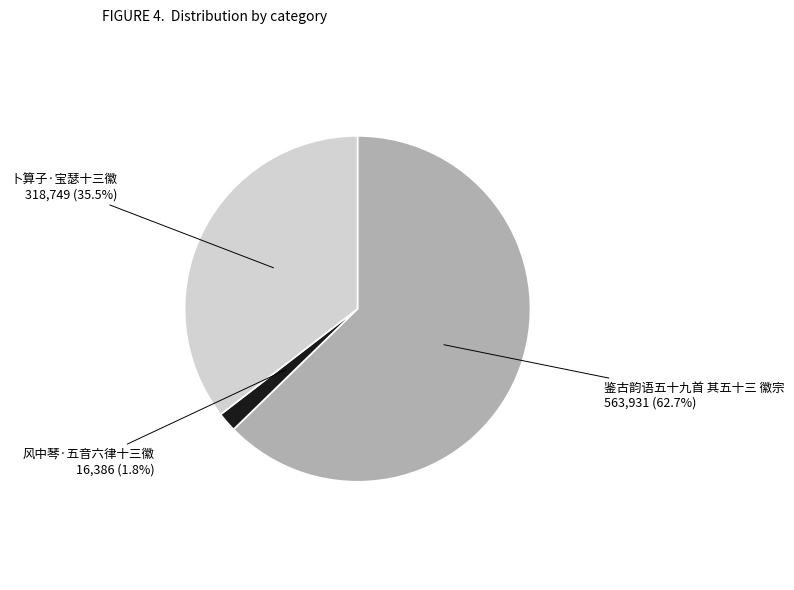

True or false: 鉴古韵语五十九首 其五十三 徽宗 accounts for 63% of the total.

True